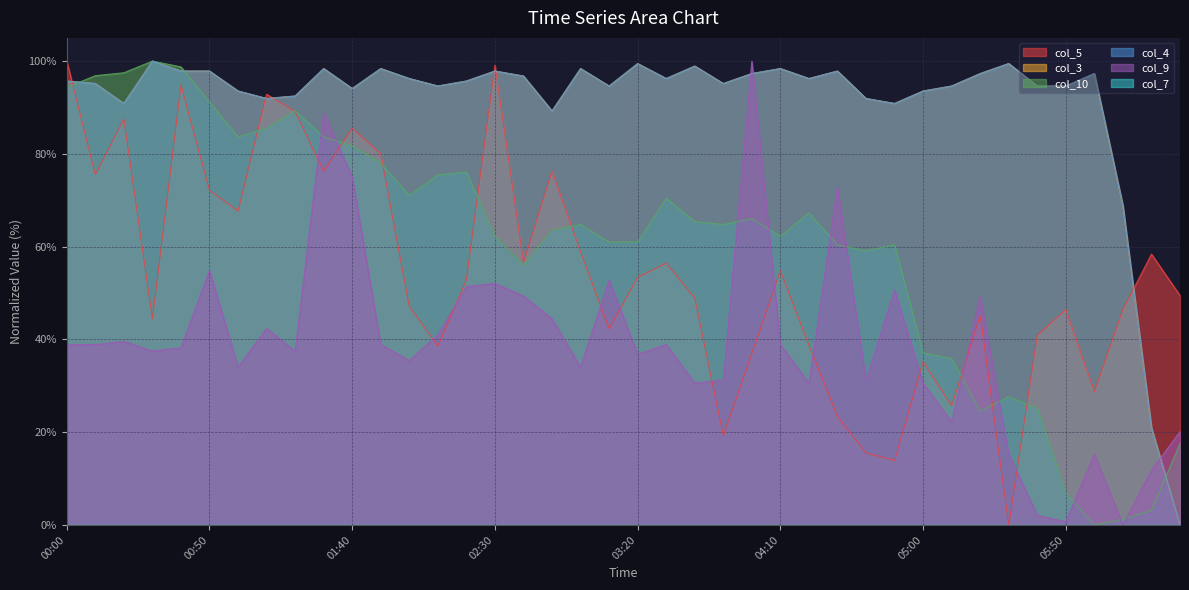

Where is col_10 nearest to the value 49?

02:40